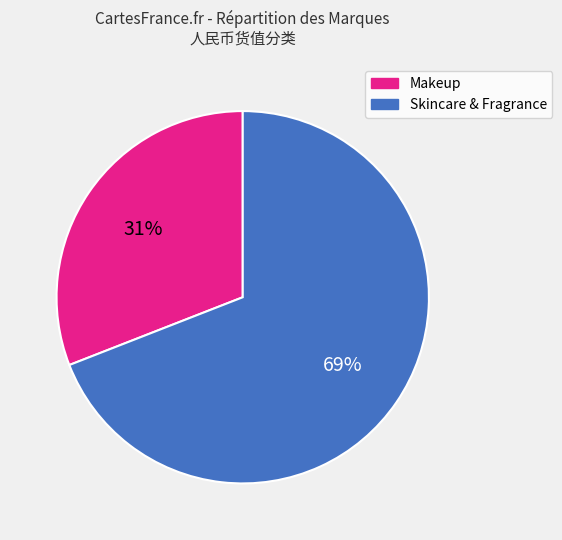

Which slice represents more than half of the pie?

Skincare & Fragrance